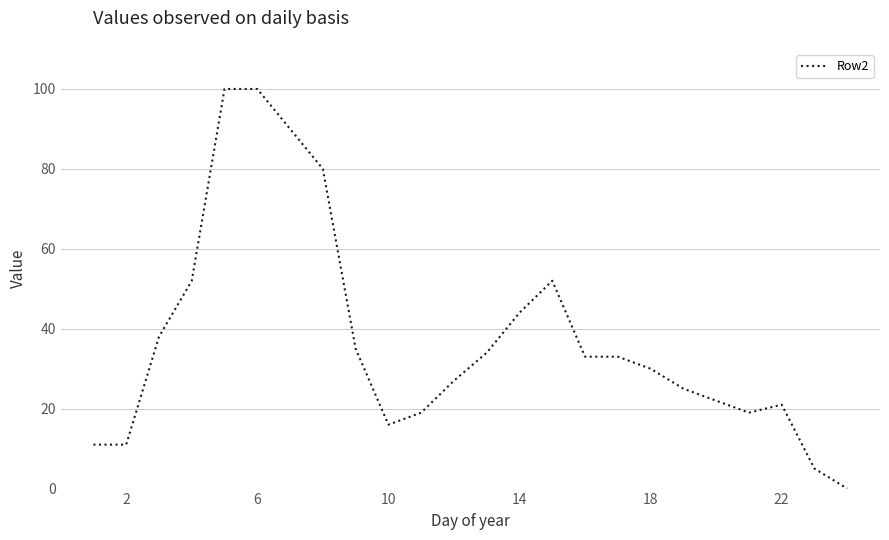

What is the maximum value shown in the chart?

100